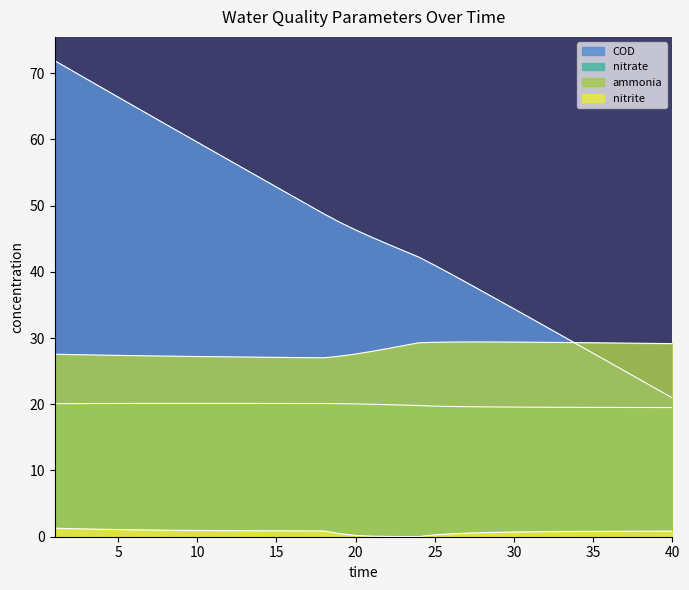

What are all the series names shown in the legend?

ammonia, nitrite, nitrate, COD